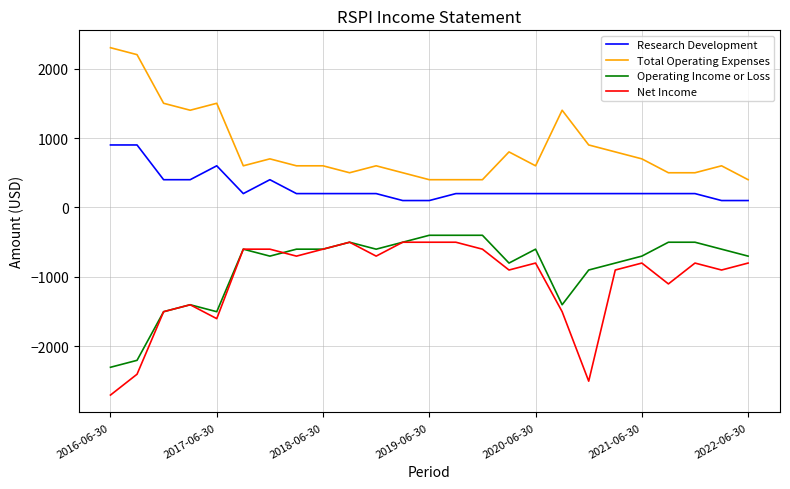

What is the minimum value for Total Operating Expenses?

400